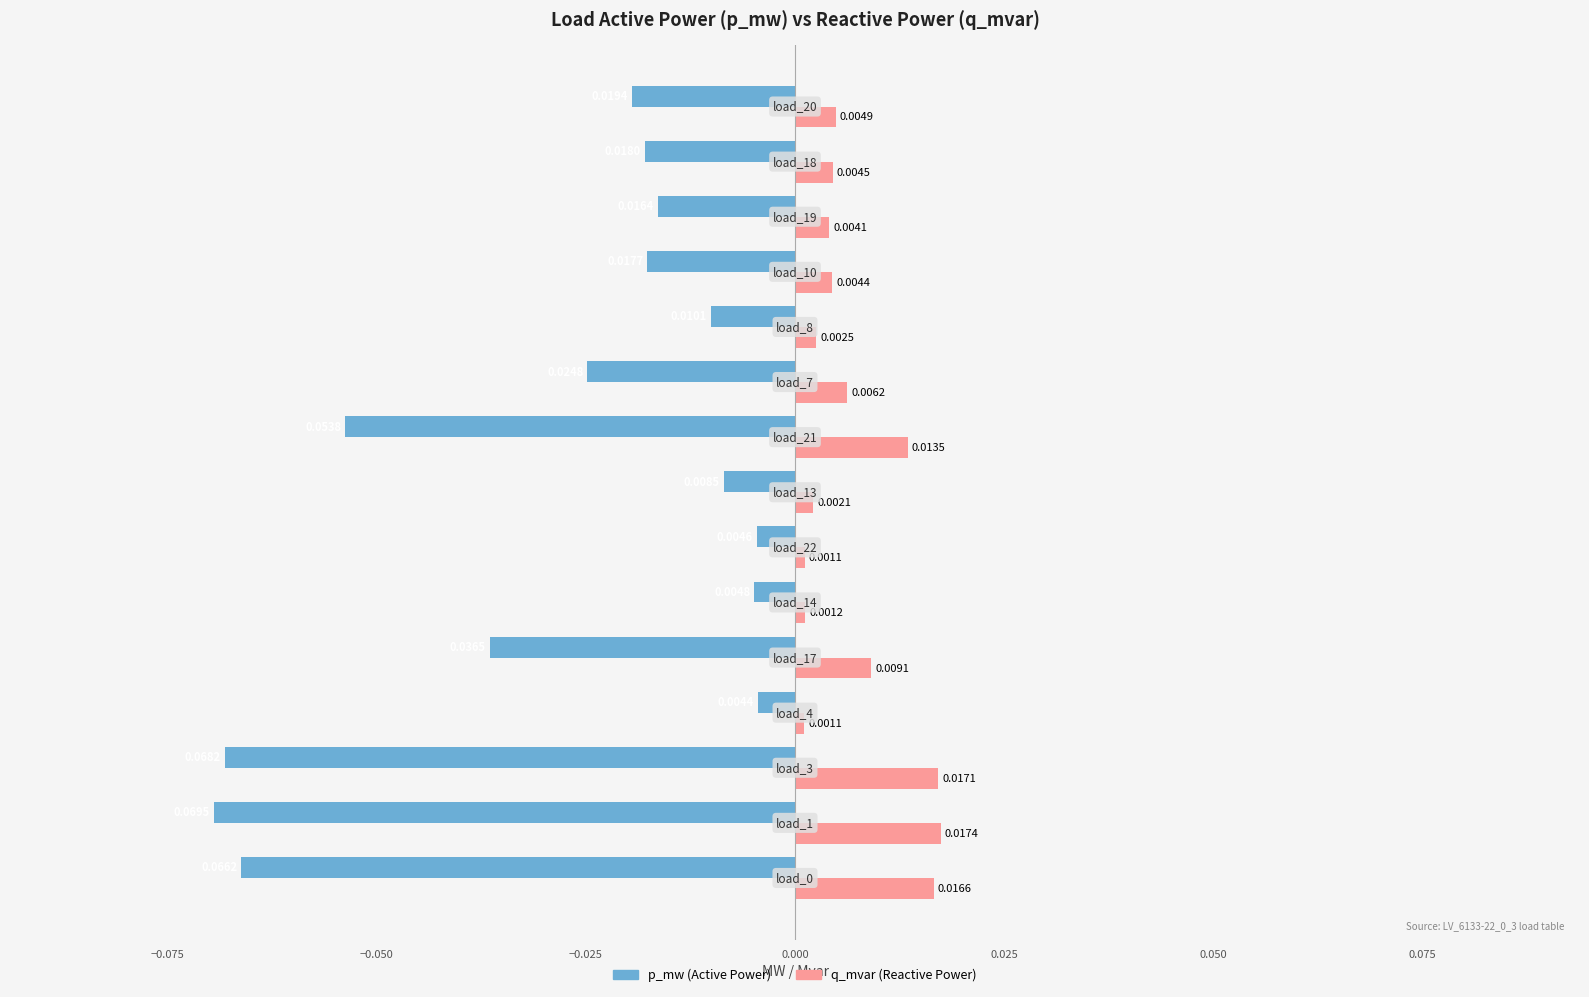

True or false: q_mvar has a value of 0.0 at −0.025.

True